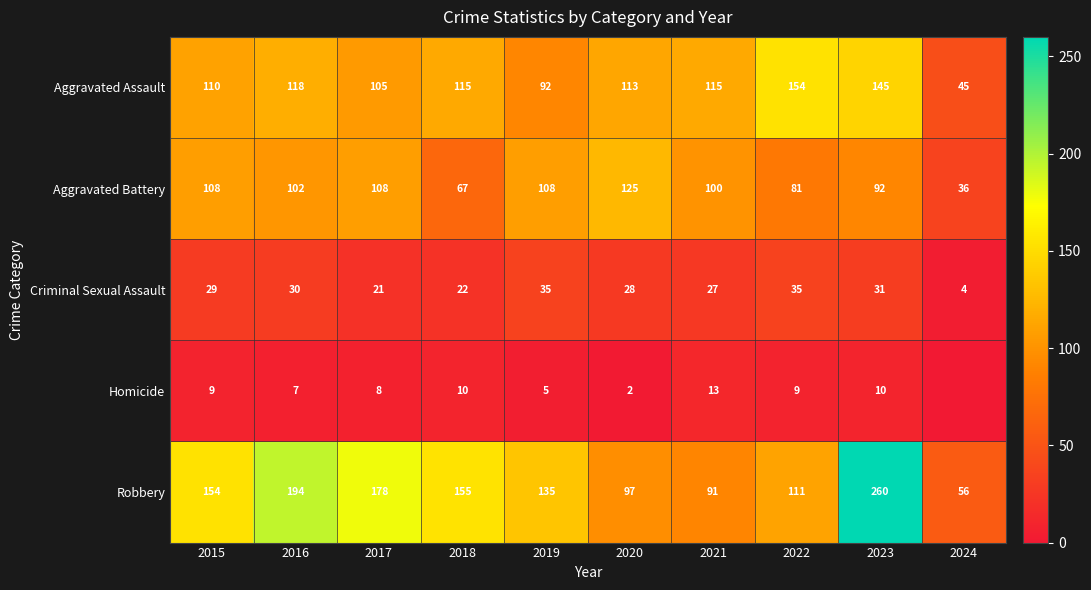

What is the lowest value of the Criminal Sexual Assault series?

4